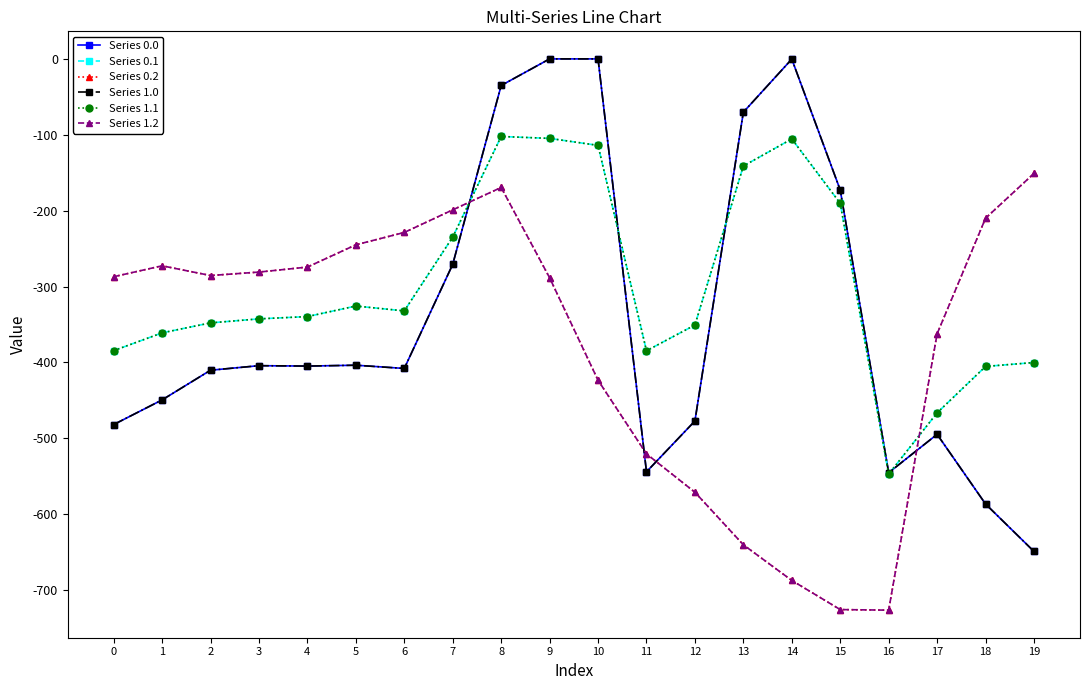

What is the value of the Series 1.1 point at the 14th from the left?

-141.2